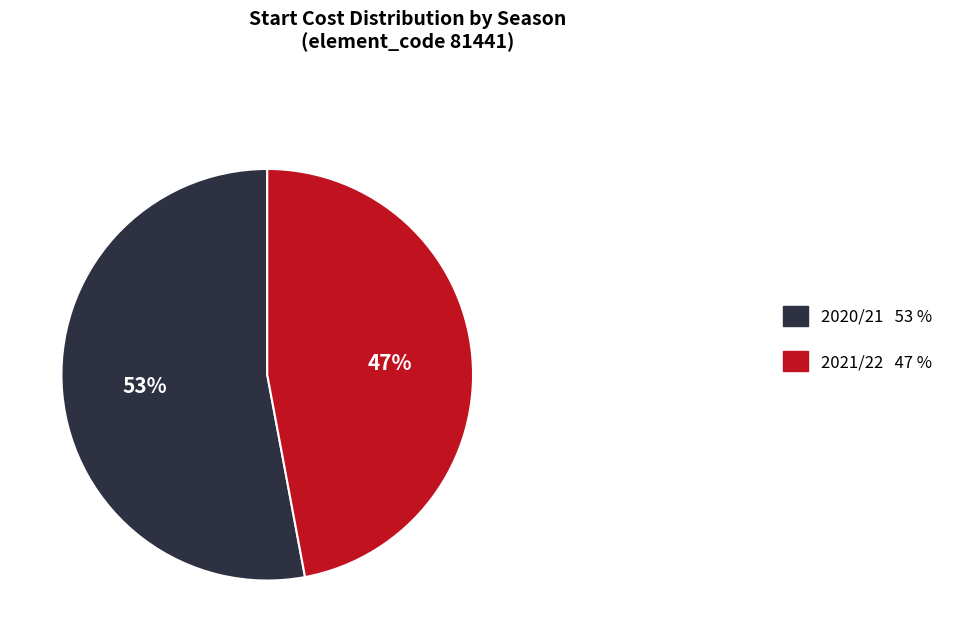

Which category has the biggest portion of the pie?

2020/21 53 %